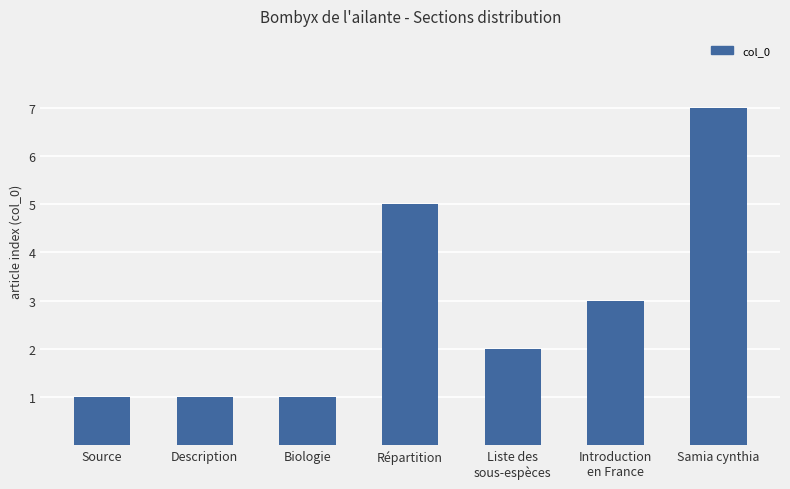

What is the greatest value displayed?

7